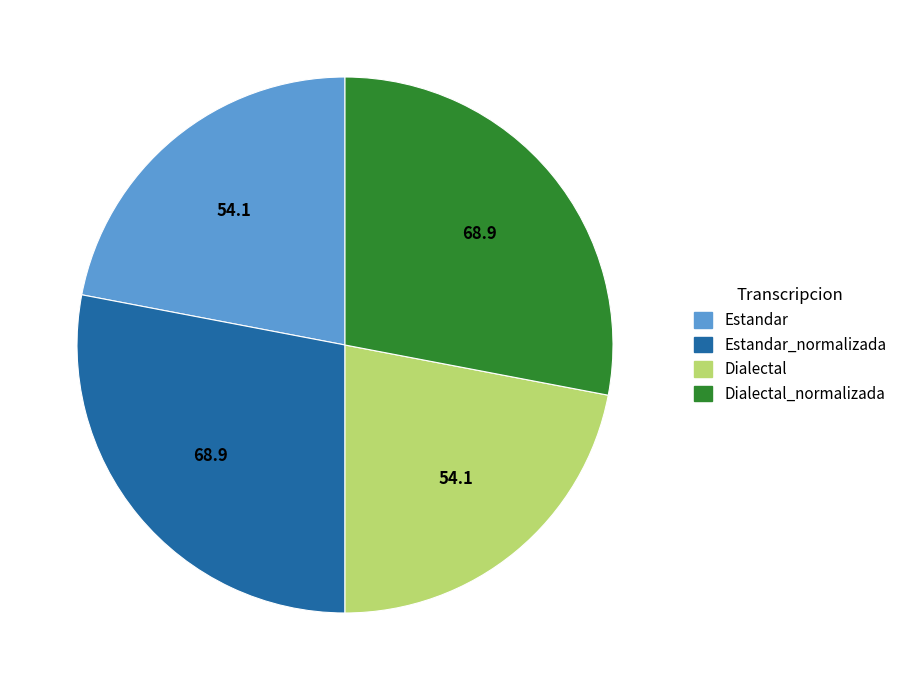

Is Dialectal the majority of the pie?

No